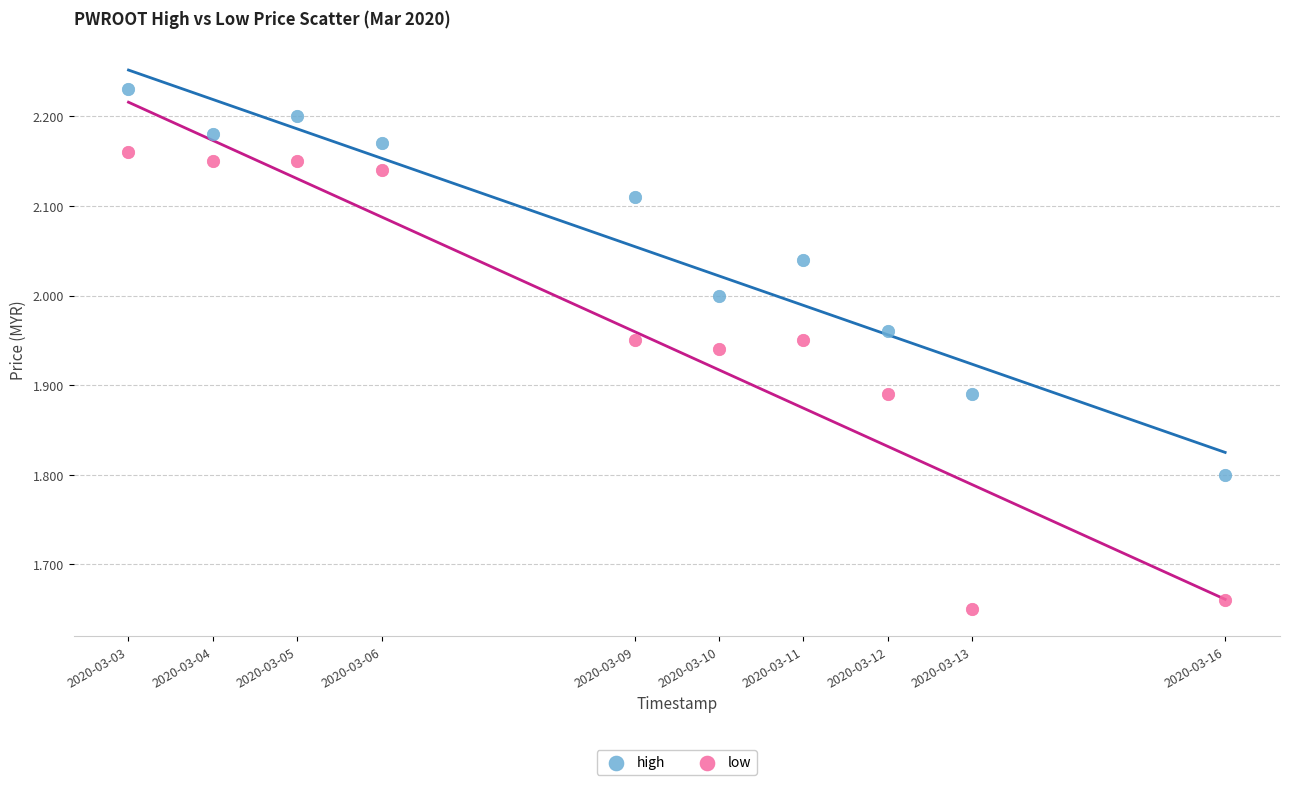

What are all the series names shown in the legend?

high, low